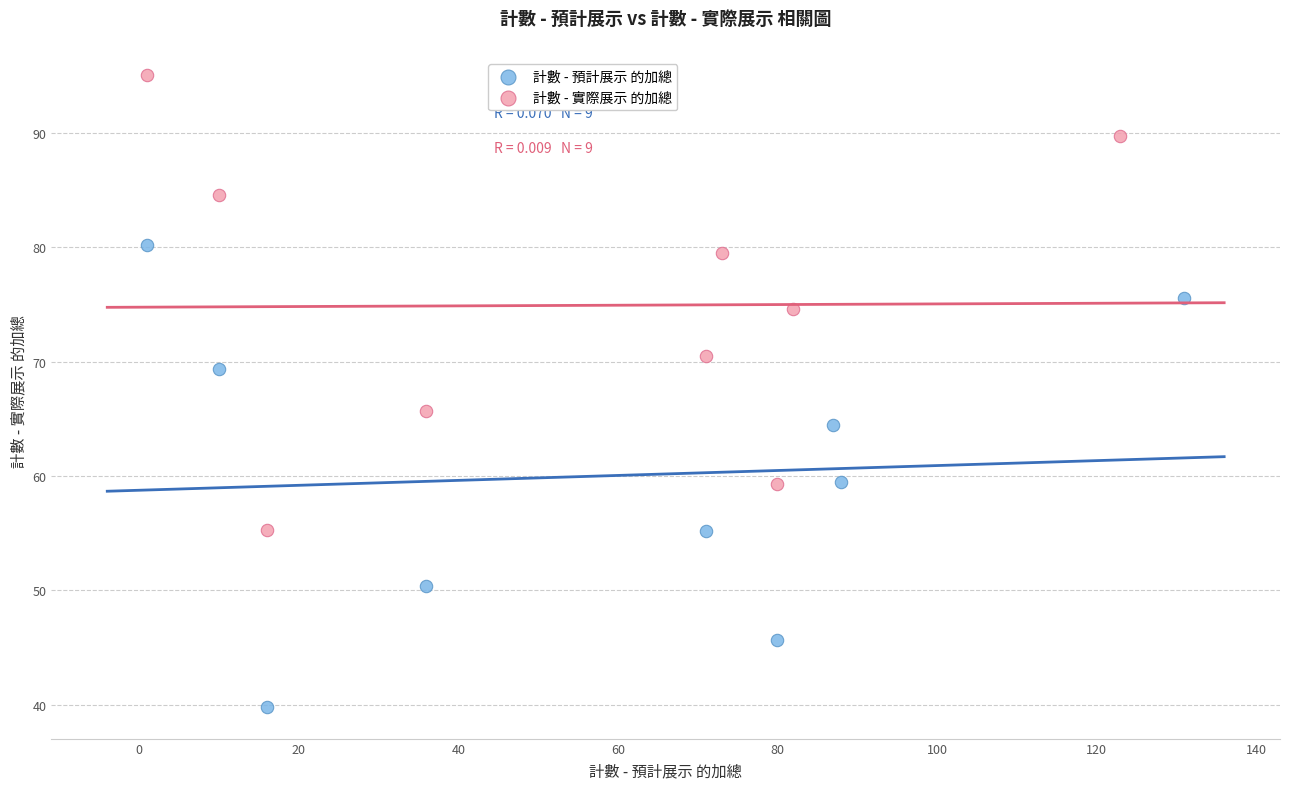

What are all the series names shown in the legend?

計數 - 預計展示 的加總, 計數 - 實際展示 的加總